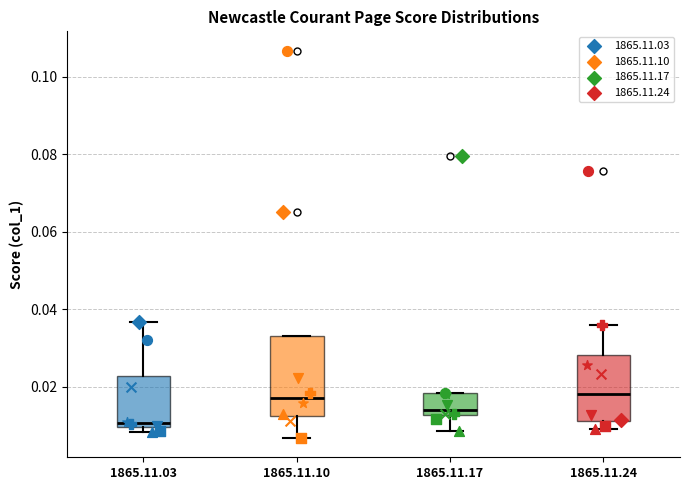

Reading left to right, transcribe this box plot: for each box, give where its median line is, the range the box spans, and where its two whiskers end, as read against the y-axis. The values are not printed on the chart, so give them approximately, as read against the axis.

1865.11.03: median 0.010 (just above the box's lower edge), box 0.010 to 0.022, whiskers 0.008 to 0.036
1865.11.10: median 0.016, box 0.012 to 0.034, whiskers 0.006 to 0.034
1865.11.17: median 0.014, box 0.012 to 0.018, whiskers 0.008 to 0.018
1865.11.24: median 0.018, box 0.012 to 0.028, whiskers 0.010 to 0.036